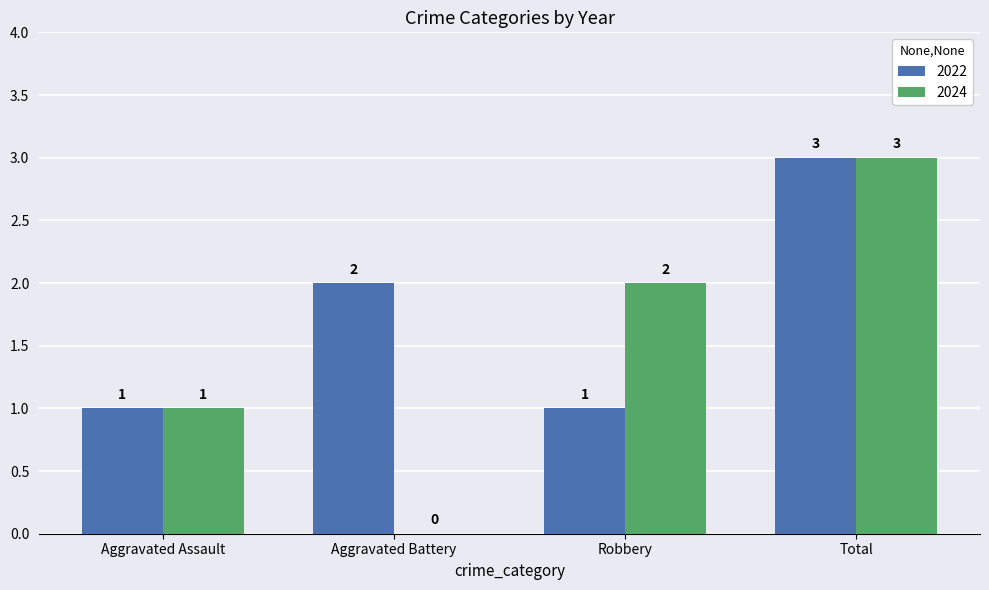

What is the total value across all series at Robbery?

3